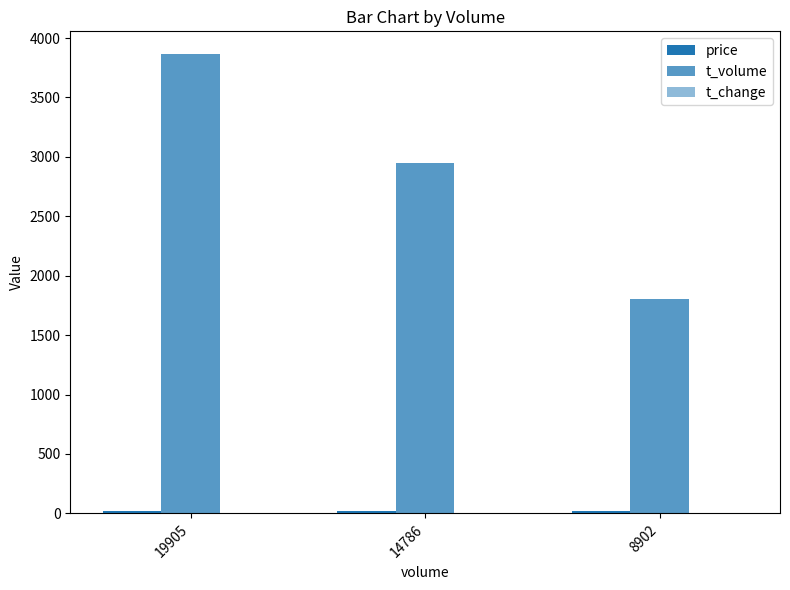

Are the bars horizontal?

No